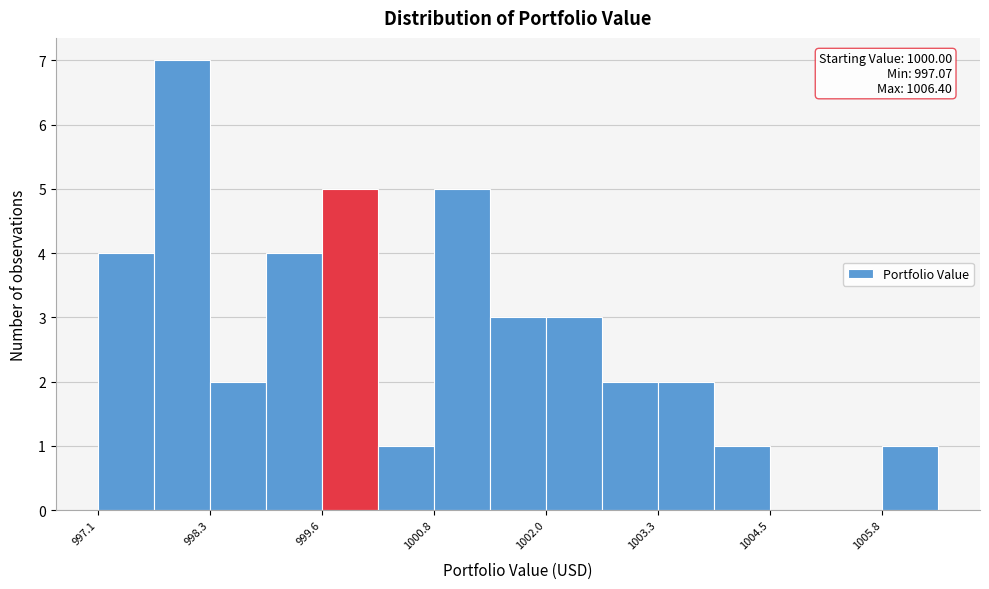

Read against the x-axis, roughly where is the centre of the tallest bar?

998.0